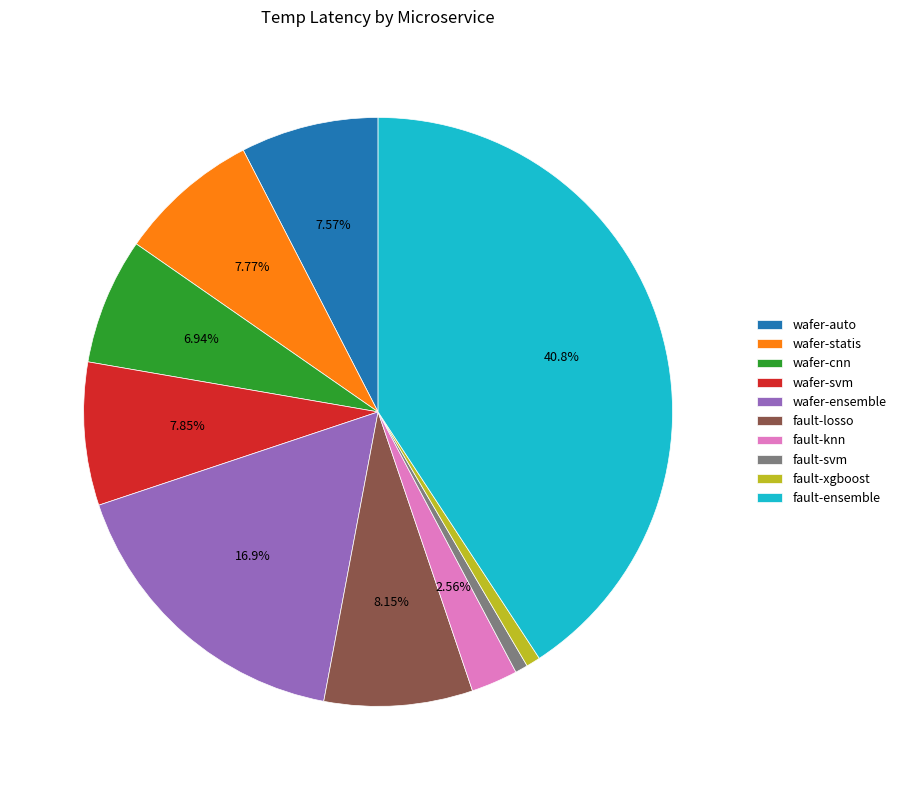

Does any single category account for the majority?

No